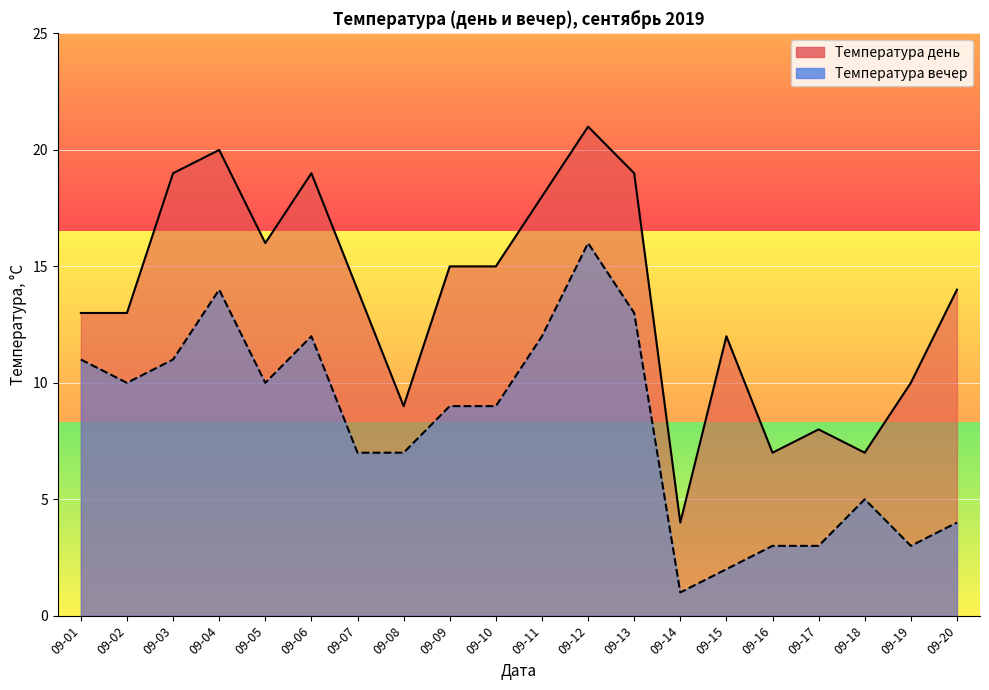

What is the sum of the Температура вечер values at 09-17 and 09-03?

14